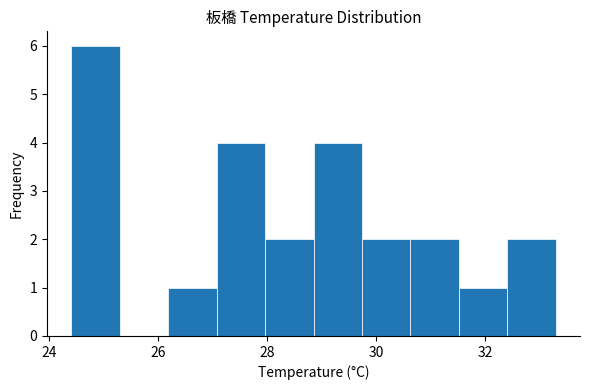

Which range on the x-axis has the tallest bar?

24.4 to 25.2